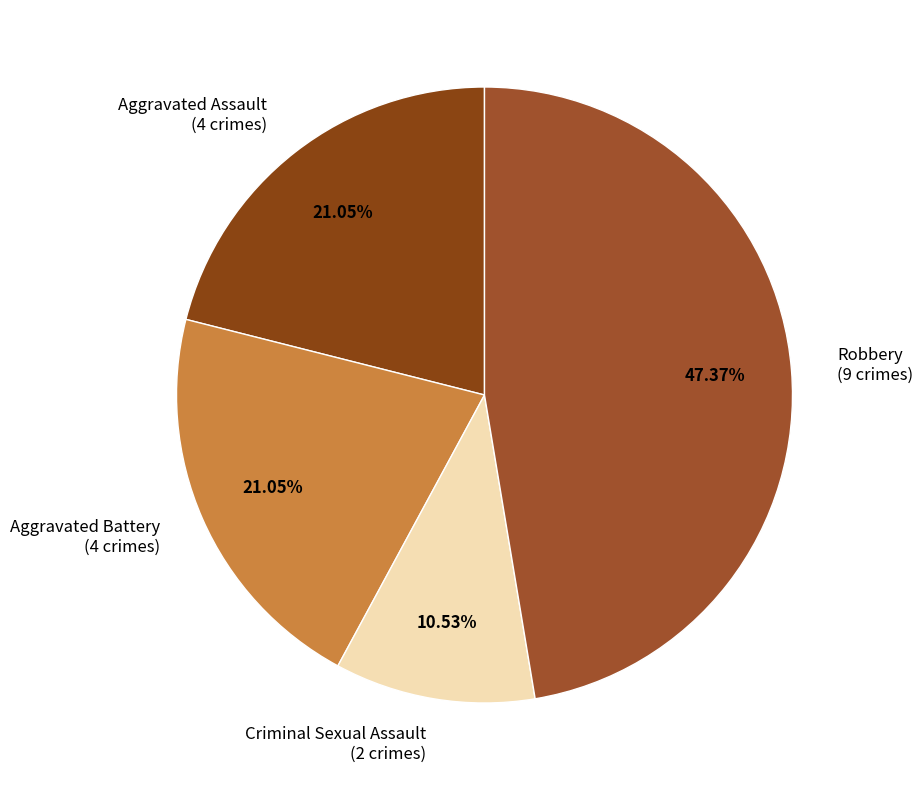

To the nearest percent, what is the combined percentage of Robbery and Aggravated Battery?

68%